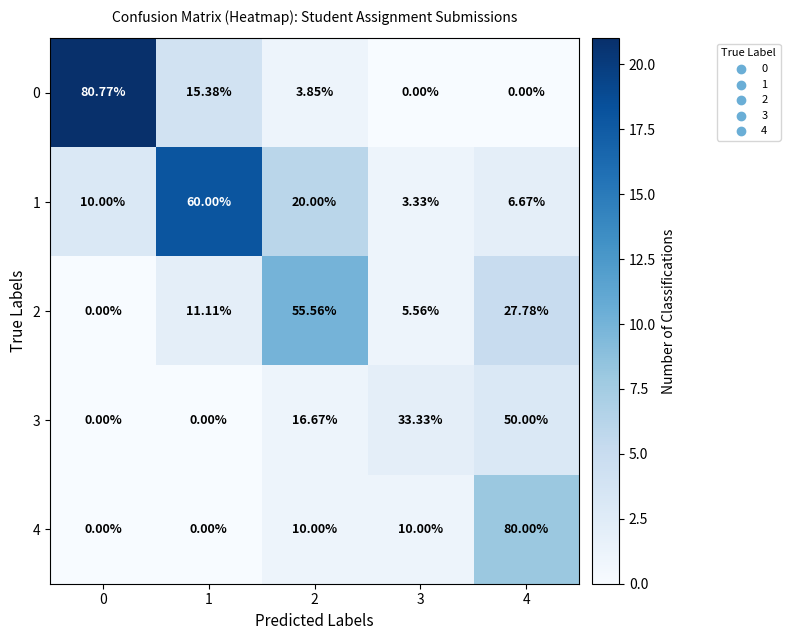

What is the spread (max minus min) of values at 4?

80.0